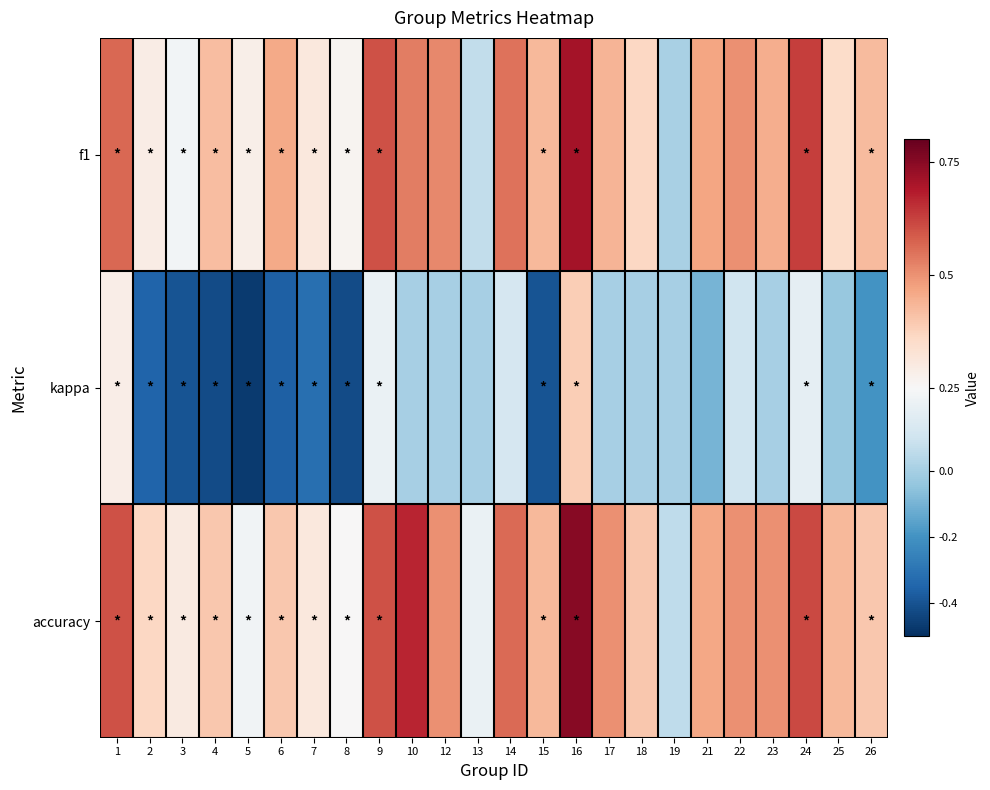

Between 3 and 8, which series saw the biggest shift?

accuracy